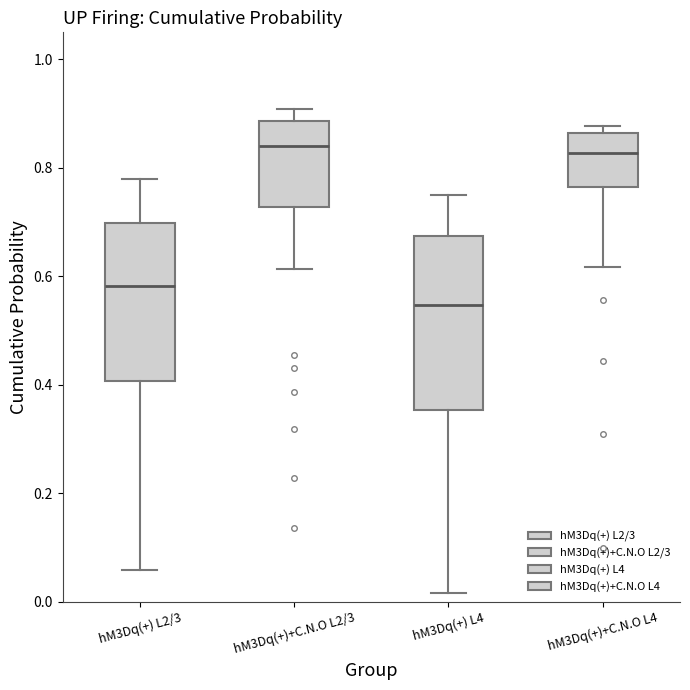

Reading left to right, read every box against the y-axis: the position of its median line, the range the box covers, and the ends of its whiskers. The values are not printed on the chart, so give them approximately, as read against the axis.

hM3Dq(+) L2/3: median 0.58, box 0.40 to 0.70, whiskers 0.06 to 0.78
hM3Dq(+)+C.N.O L2/3: median 0.84, box 0.72 to 0.88, whiskers 0.62 to 0.90
hM3Dq(+) L4: median 0.54, box 0.36 to 0.68, whiskers 0.02 to 0.76
hM3Dq(+)+C.N.O L4: median 0.82, box 0.76 to 0.86, whiskers 0.62 to 0.88